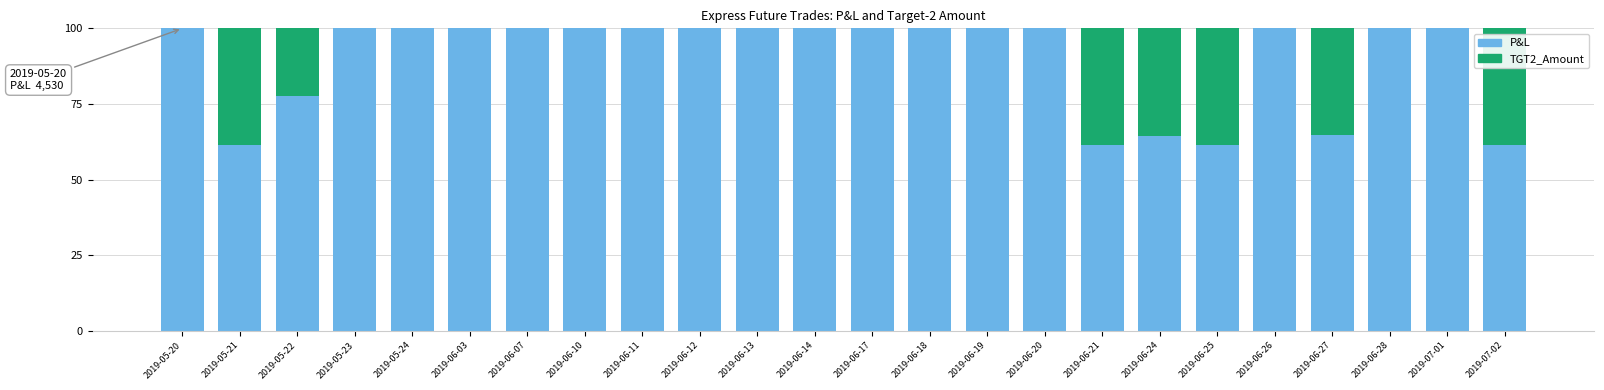

Is it true that P&L equals 100.0 at 2019-06-17?

True